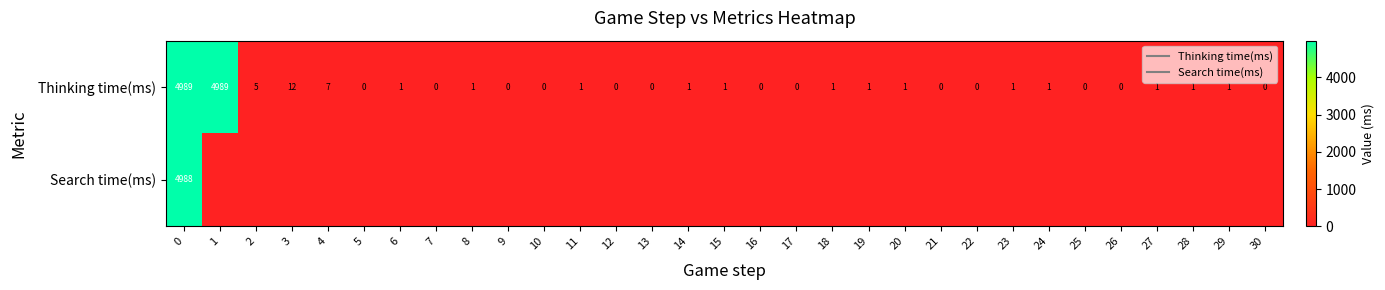

Which series has the largest total across all categories?

Thinking time(ms)